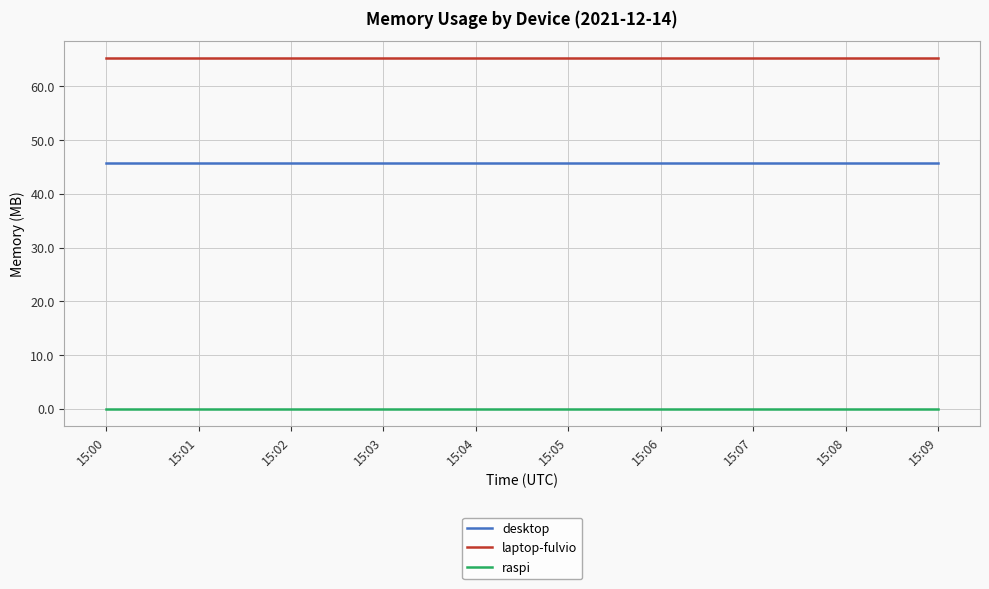

Rank the series by their average value, from highest to lowest.

laptop-fulvio, desktop, raspi